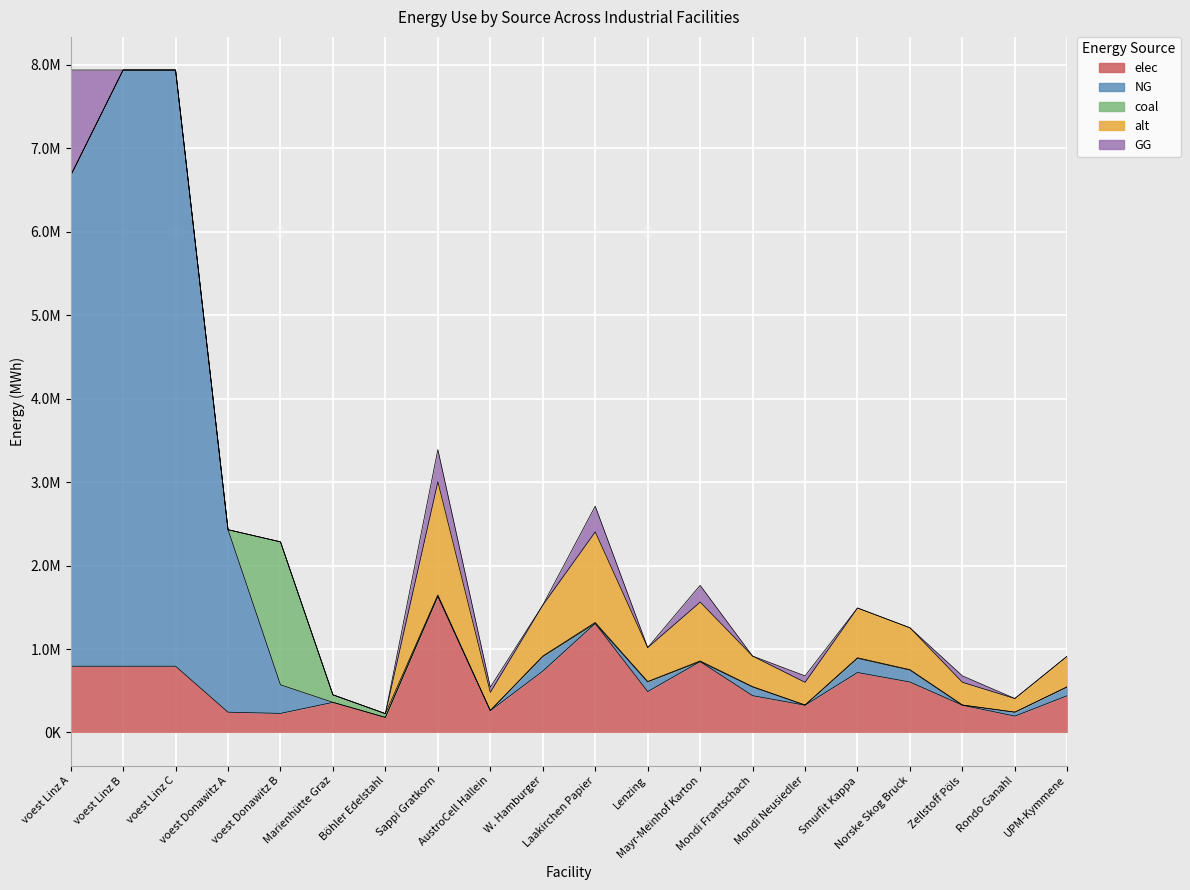

What is the highest value of the GG series?

1265916.7